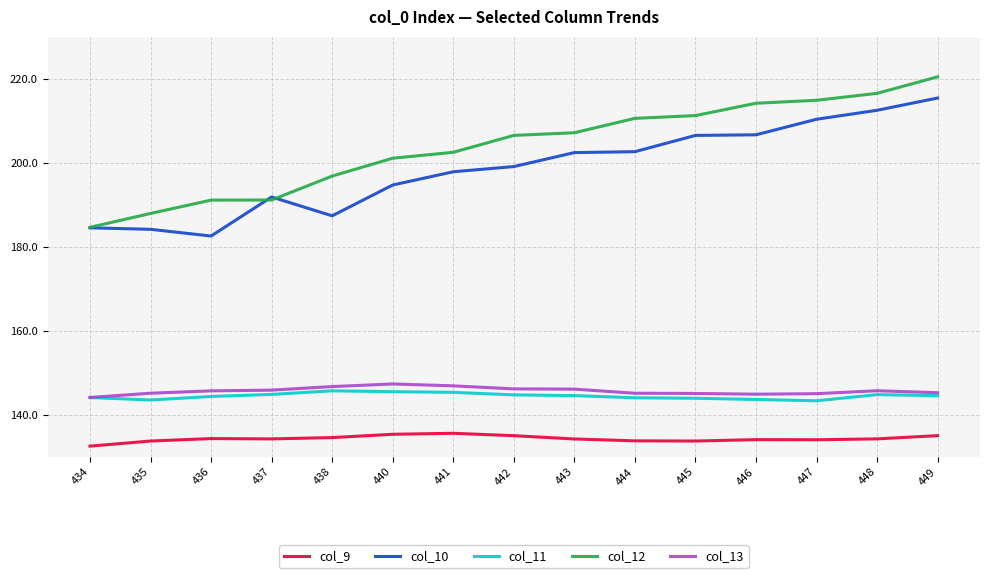

What is the difference between the highest and lowest values at 447?

80.8